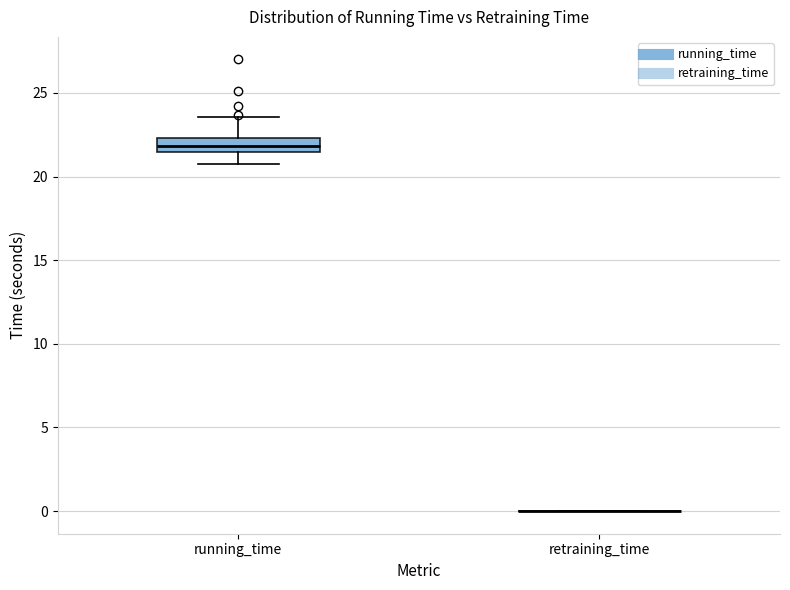

Reading left to right, read every box against the y-axis: the position of its median line, the range the box covers, and the ends of its whiskers. The values are not printed on the chart, so give them approximately, as read against the axis.

running_time: median 22.0, box 21.5 to 22.5, whiskers 20.5 to 23.5
retraining_time: box collapsed to a line at 0.0, whiskers 0.0 to 0.0